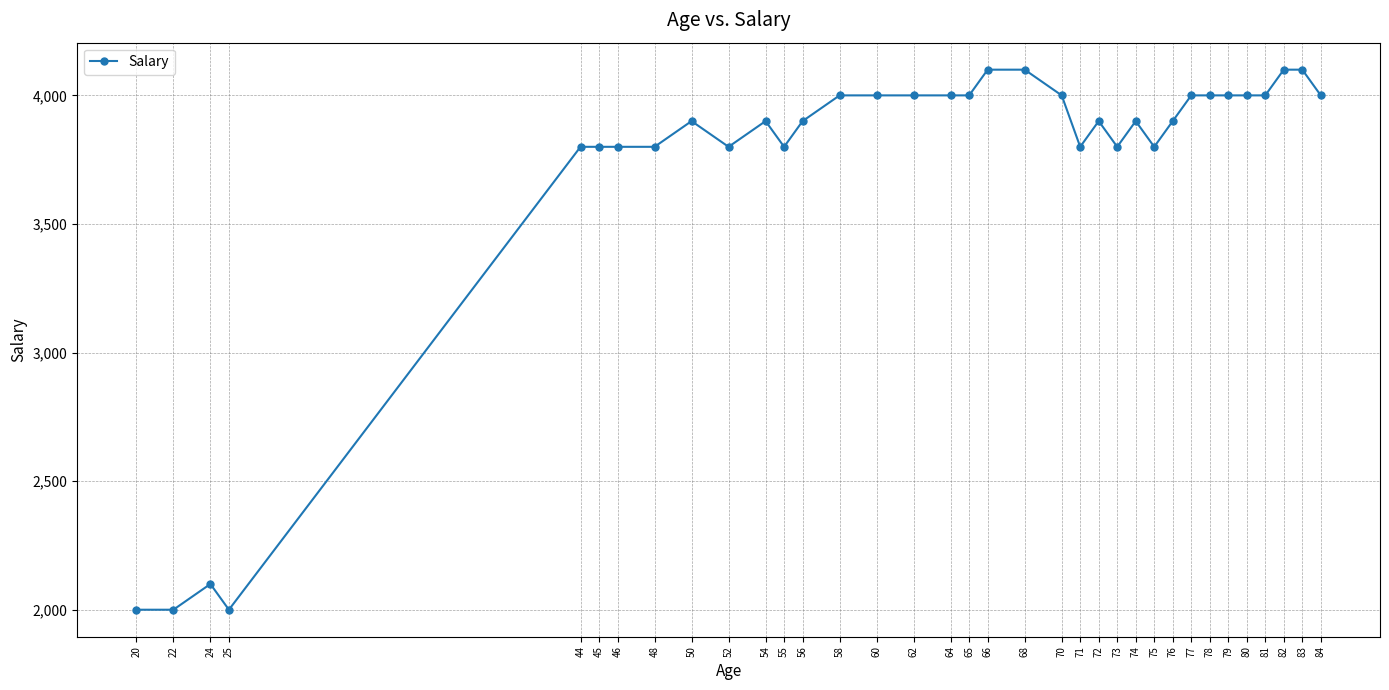

What is the difference between the second highest and second lowest values?

2100